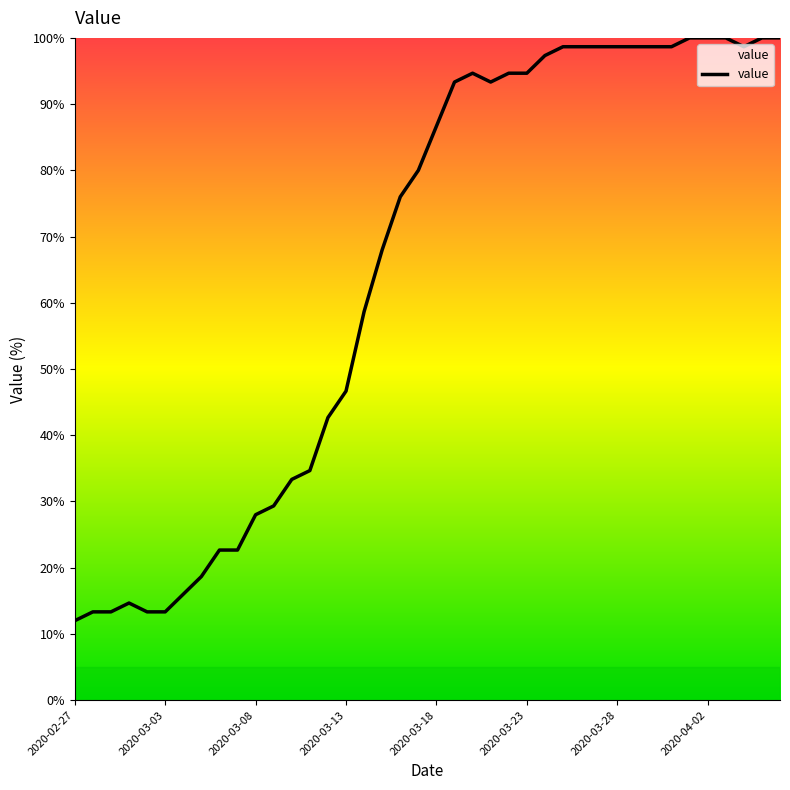

What is the difference between the maximum and minimum values?

88.0